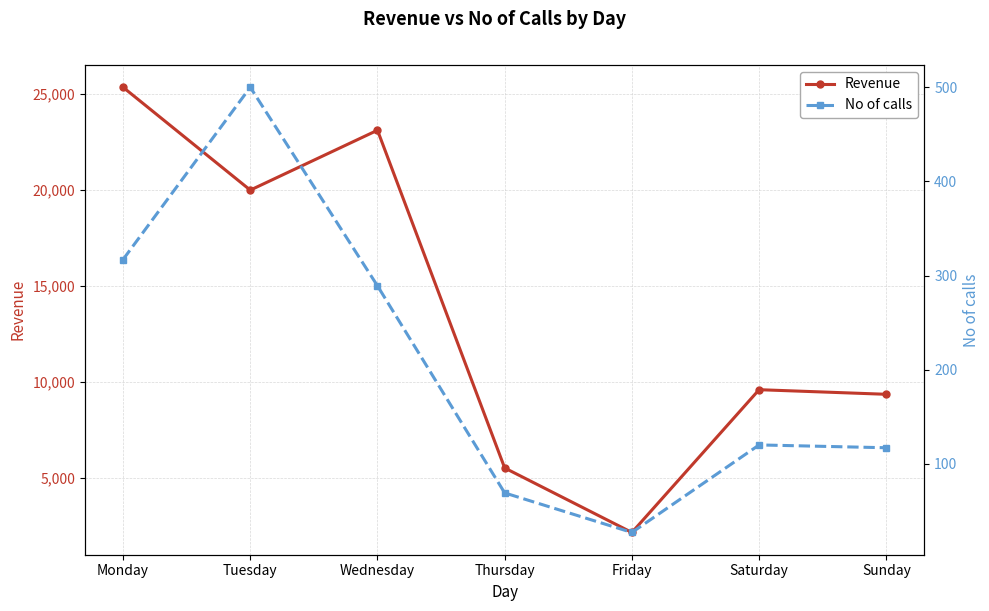

At which label does Revenue reach its minimum?

Friday